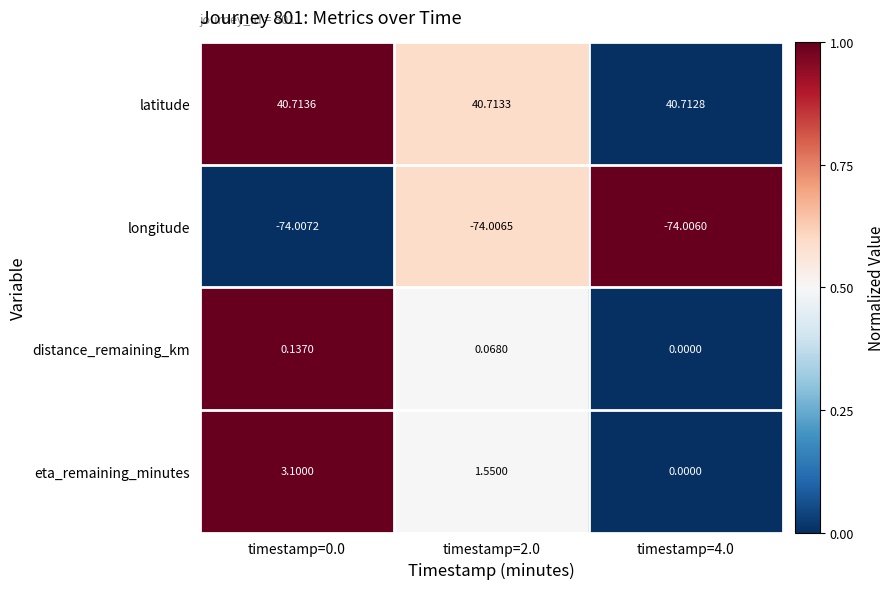

Between timestamp=0.0 and timestamp=2.0, which series saw the biggest shift?

eta_remaining_minutes